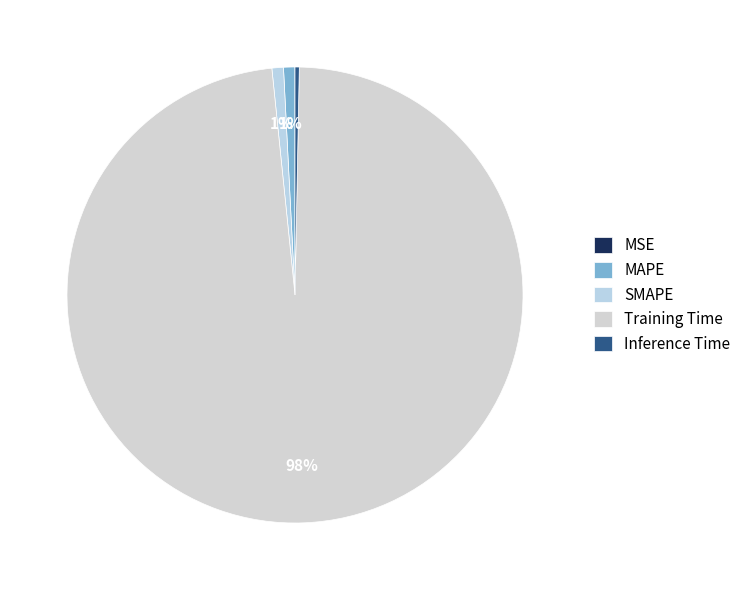

How much of the chart is everything except SMAPE?

99.2%